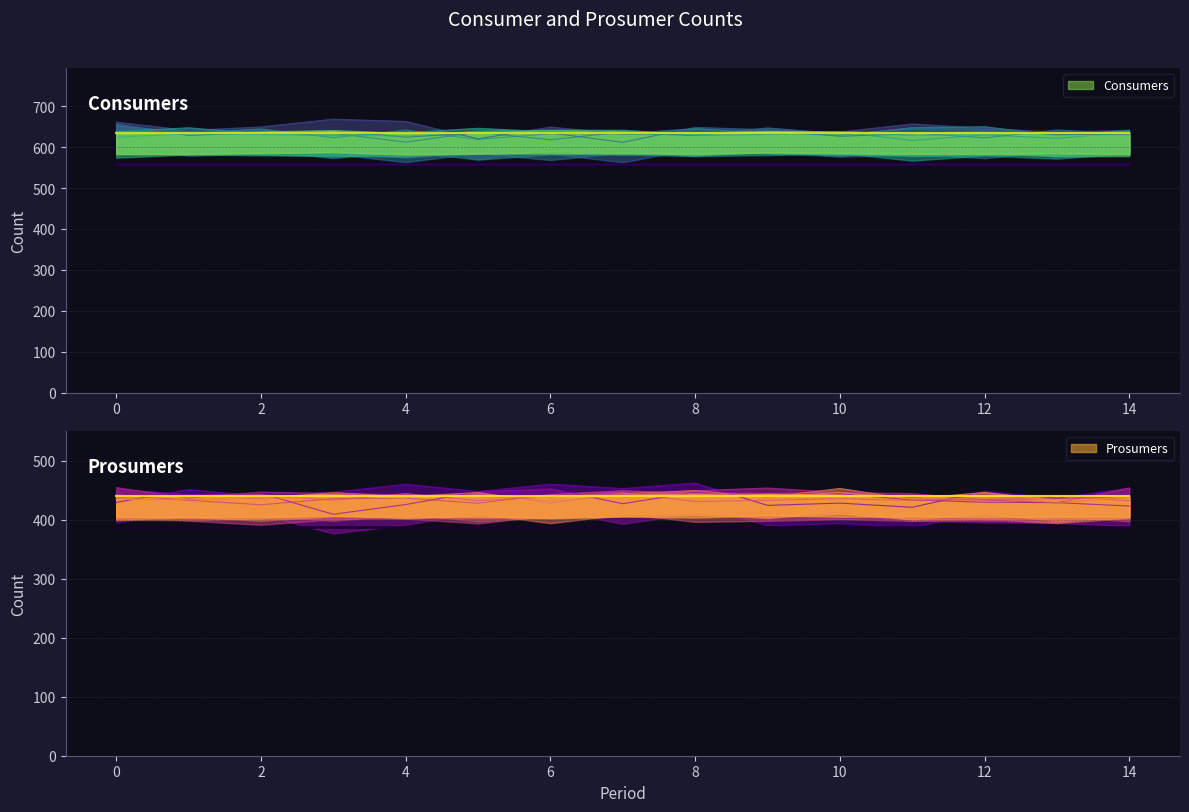

True or false: Consumers and Prosumers intersect in this chart.

False